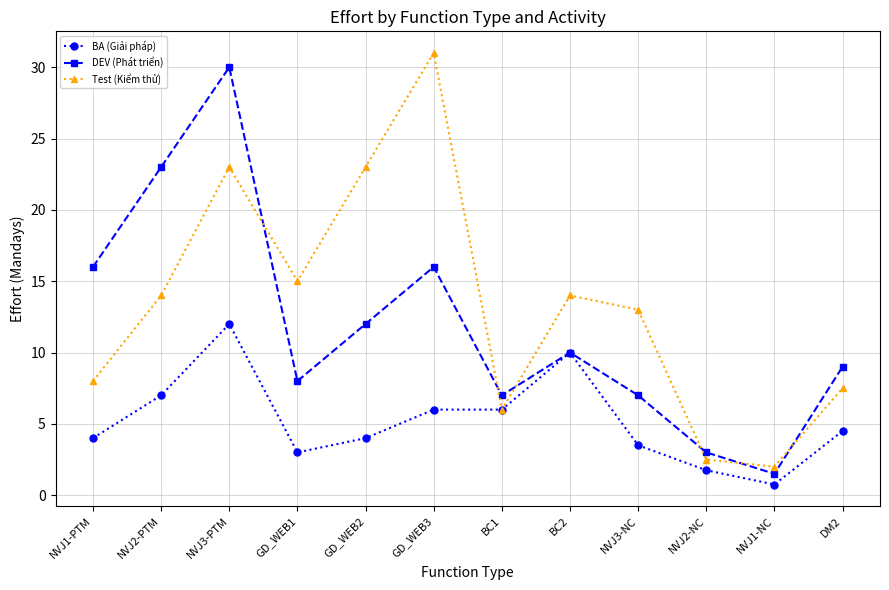

What position from the left is NVJ2-PTM?

2